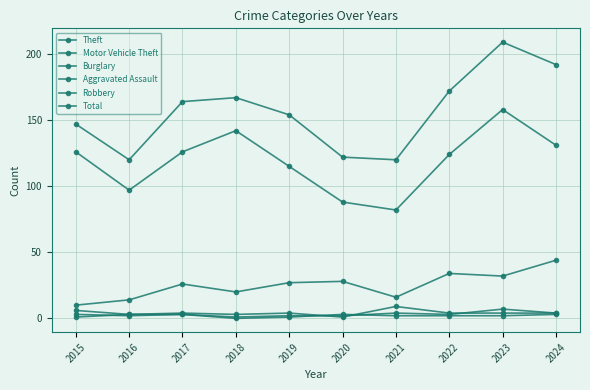

List the labels in order of Burglary value, largest first.

2021, 2015, 2017, 2019, 2022, 2023, 2024, 2016, 2018, 2020